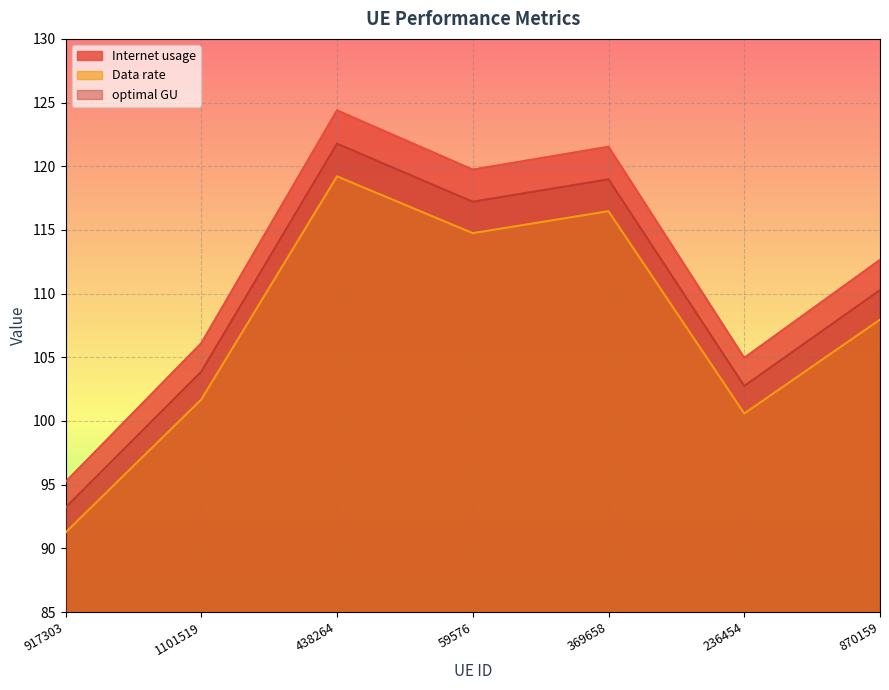

Does the chart display data point markers on the line(s)?

No